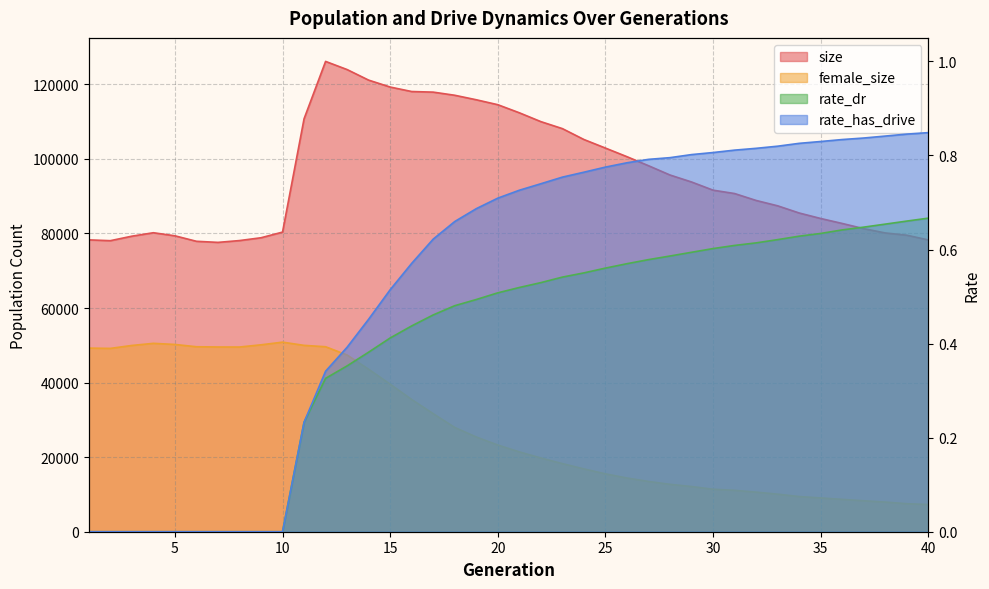

Does the chart display data point markers on the line(s)?

No